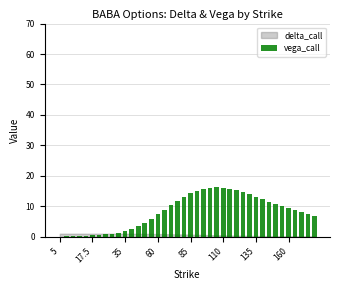

What is the maximum value shown in the chart?

16.2